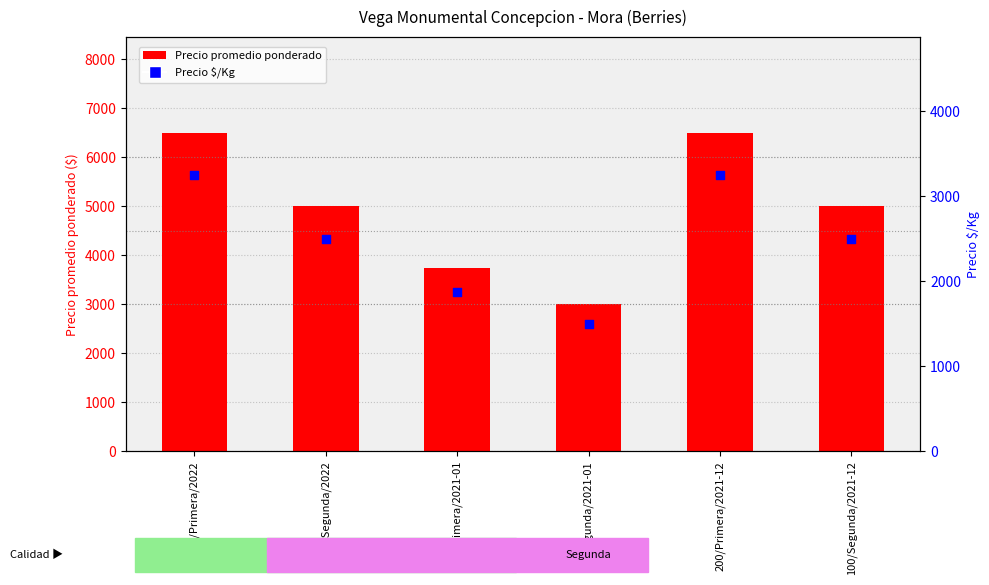

Which series reaches the minimum Y coordinate?

Precio $/Kg